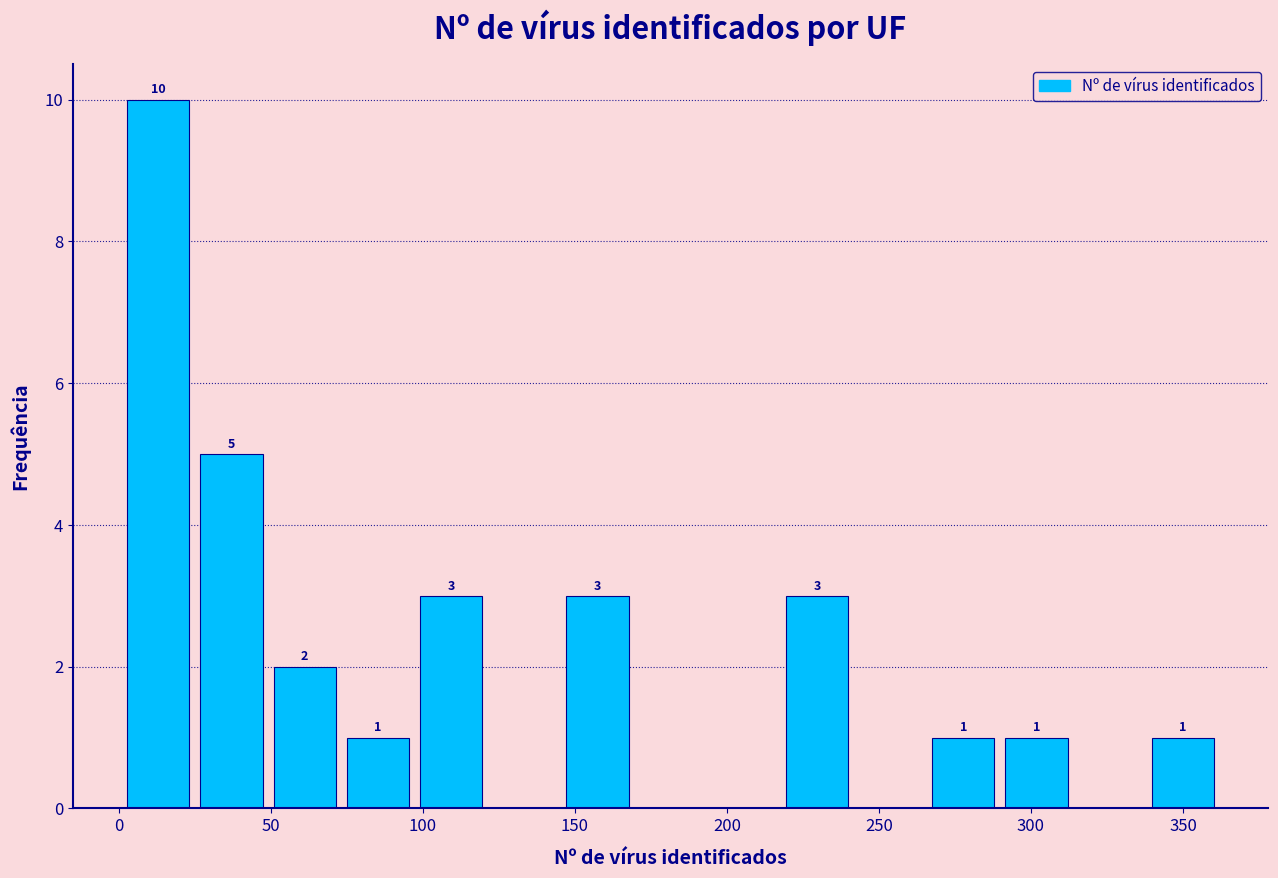

Over which range of the x-axis is the bar tallest?

0 to 25